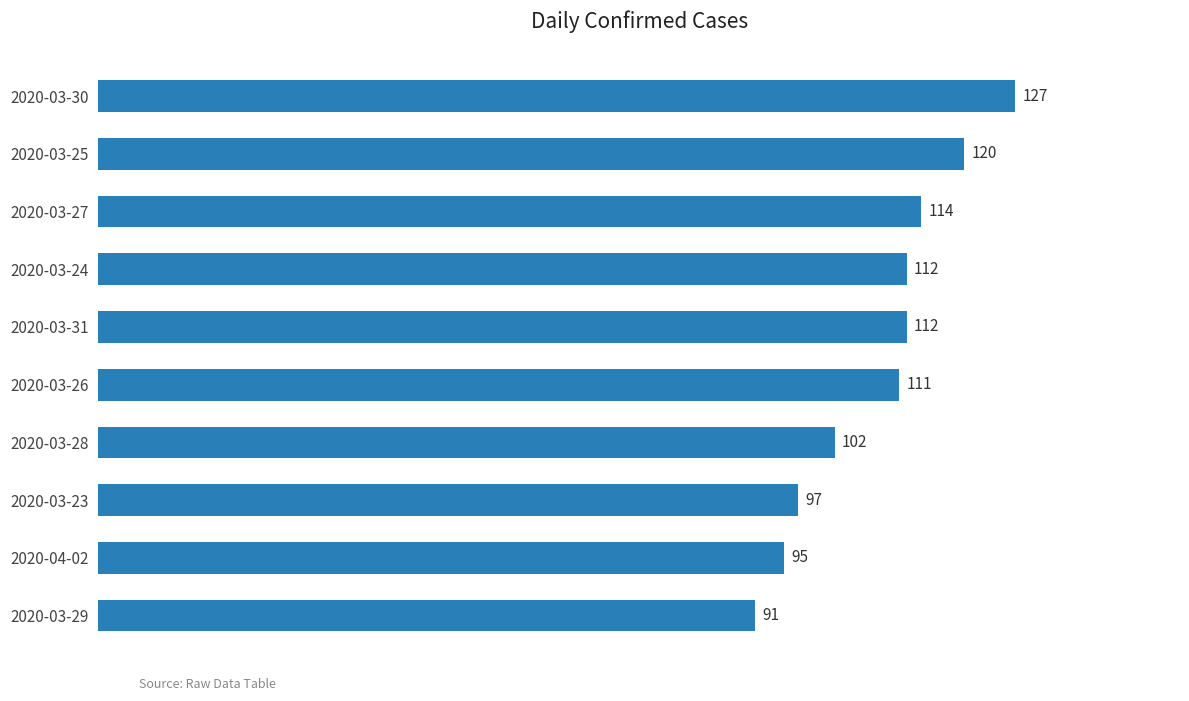

Does the chart contain stacked bars?

No